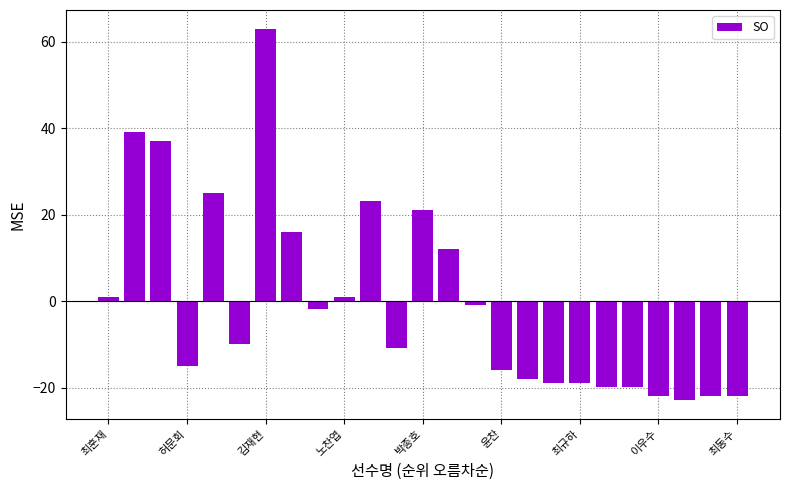

What is the greatest value displayed?

63.1